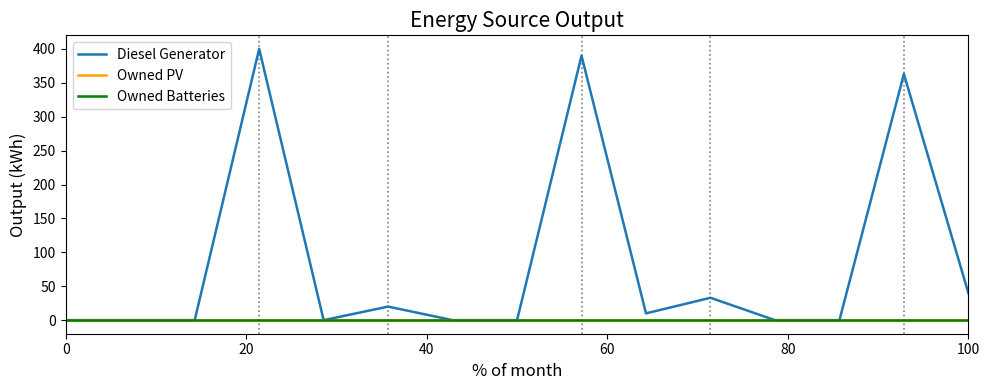

Does the chart have visible grid lines?

No